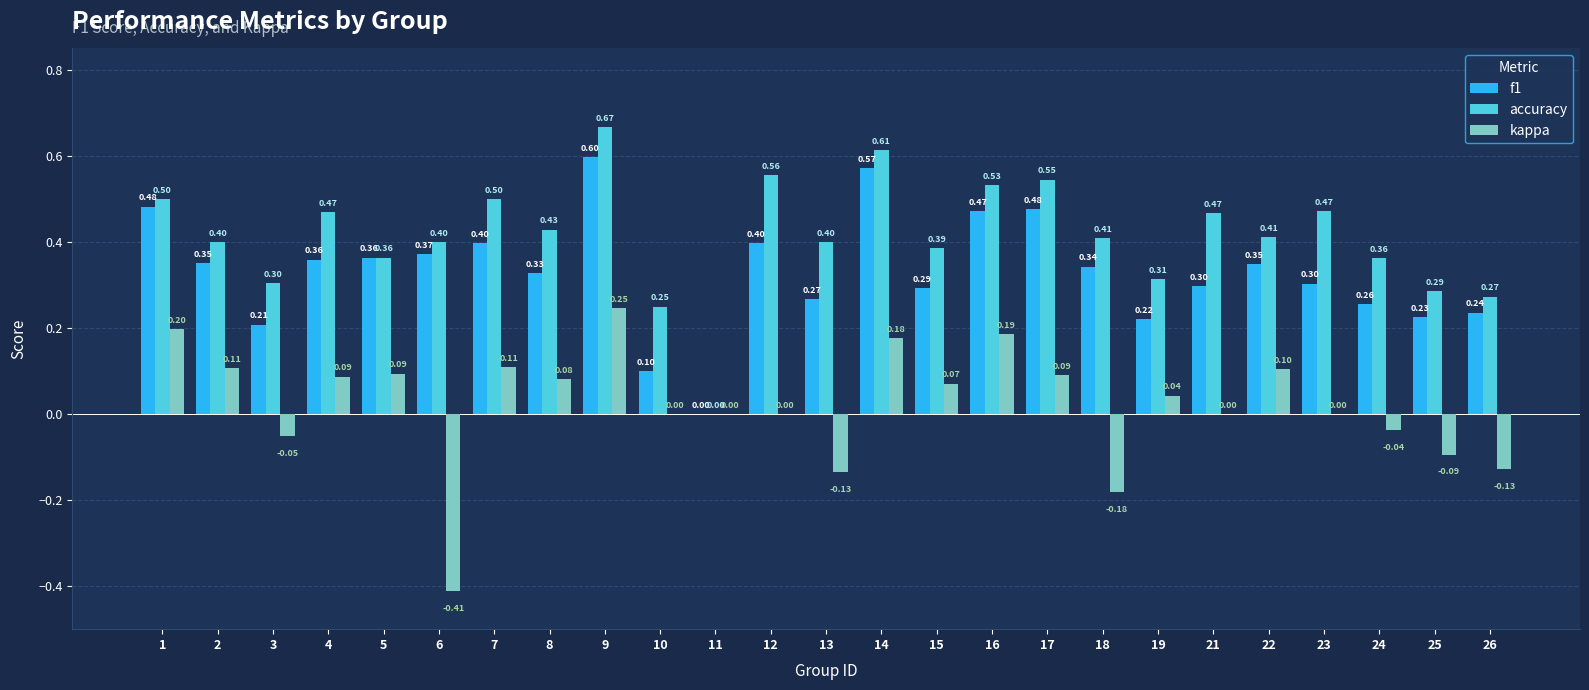

What are all the series names shown in the legend?

f1, accuracy, kappa